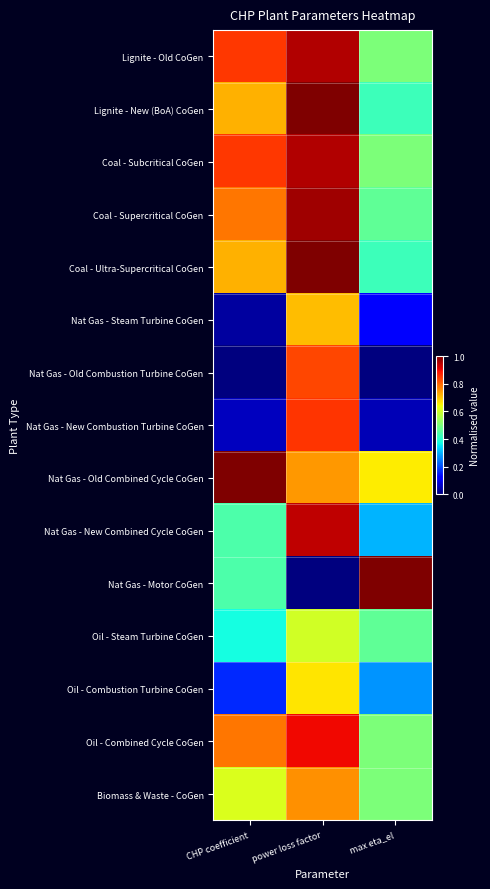

List the series in order of their peak value, lowest first.

Oil - Steam Turbine CoGen, Oil - Combustion Turbine CoGen, Nat Gas - Steam Turbine CoGen, Biomass & Waste - CoGen, Nat Gas - Old Combustion Turbine CoGen, Nat Gas - New Combustion Turbine CoGen, Oil - Combined Cycle CoGen, Nat Gas - New Combined Cycle CoGen, Lignite - Old CoGen, Coal - Subcritical CoGen, Coal - Supercritical CoGen, Lignite - New (BoA) CoGen, Coal - Ultra-Supercritical CoGen, Nat Gas - Old Combined Cycle CoGen, Nat Gas - Motor CoGen